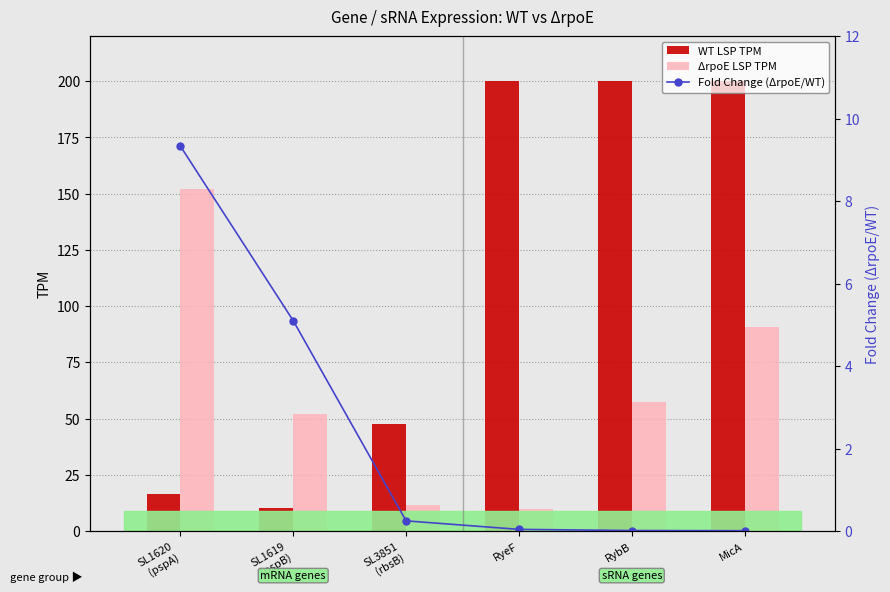

What are all the series names shown in the legend?

WT LSP TPM, ΔrpoE LSP TPM, Fold Change (ΔrpoE/WT)